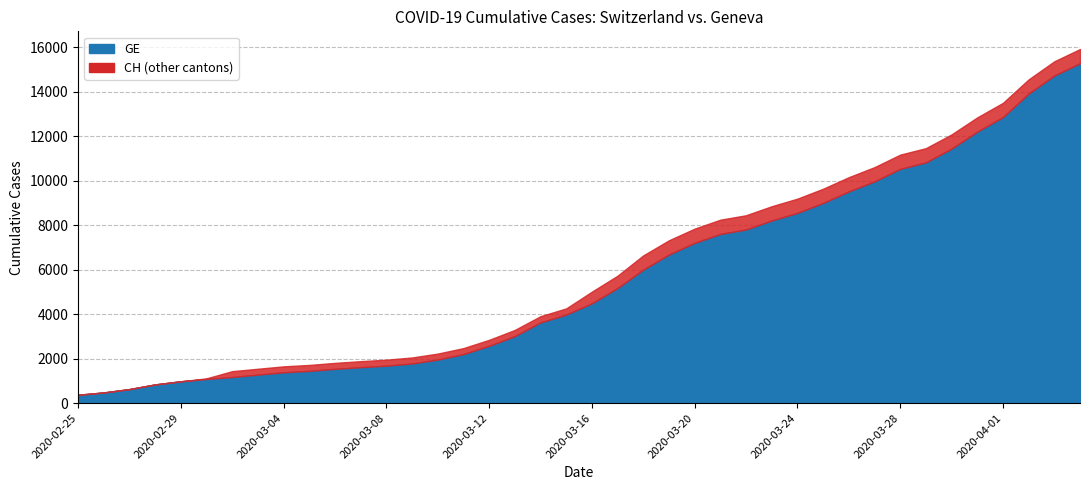

What is the value of the GE point at the 28th from the left?

8213